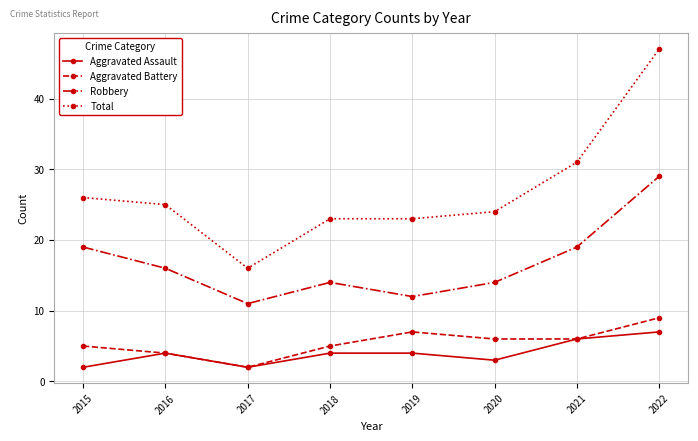

What is the difference between the highest and lowest values at 2021?

25